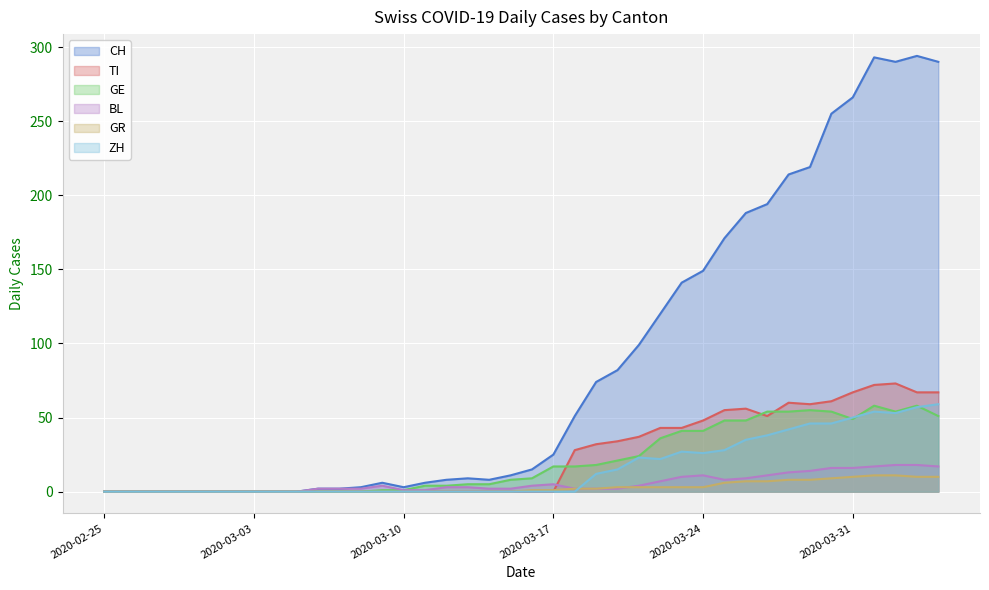

How many lines are shown in the chart?

6